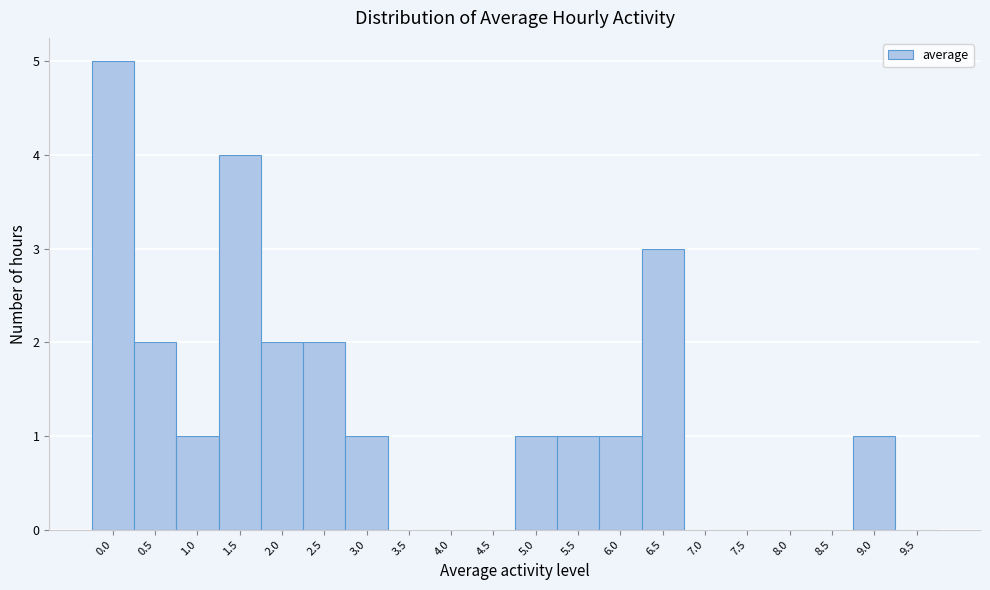

Reading left to right, what are all the values shown in this chart?

0.0=5	0.5=2	1.0=1	1.5=4	2.0=2	2.5=2	3.0=1	3.5=0	4.0=0	4.5=0	5.0=1	5.5=1	6.0=1	6.5=3	7.0=0	7.5=0	8.0=0	8.5=0	9.0=1	9.5=0